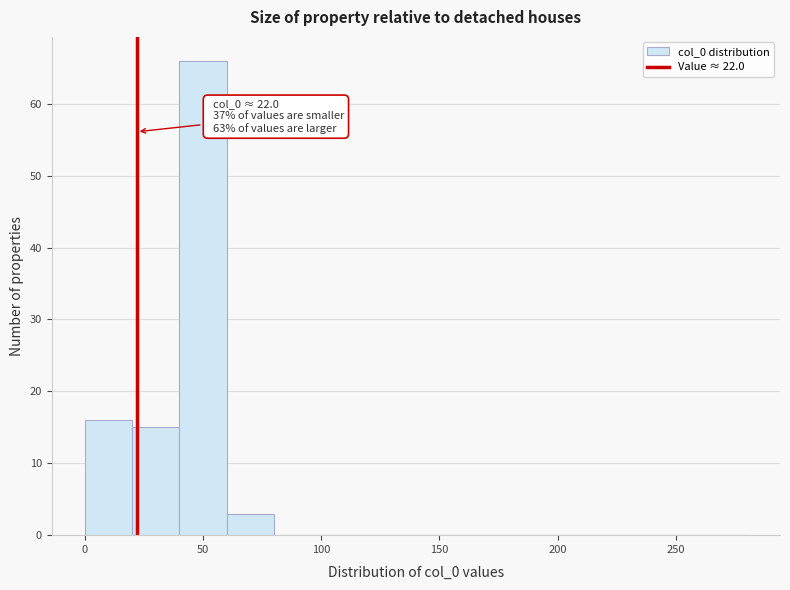

Which range on the x-axis has the tallest bar?

40 to 60